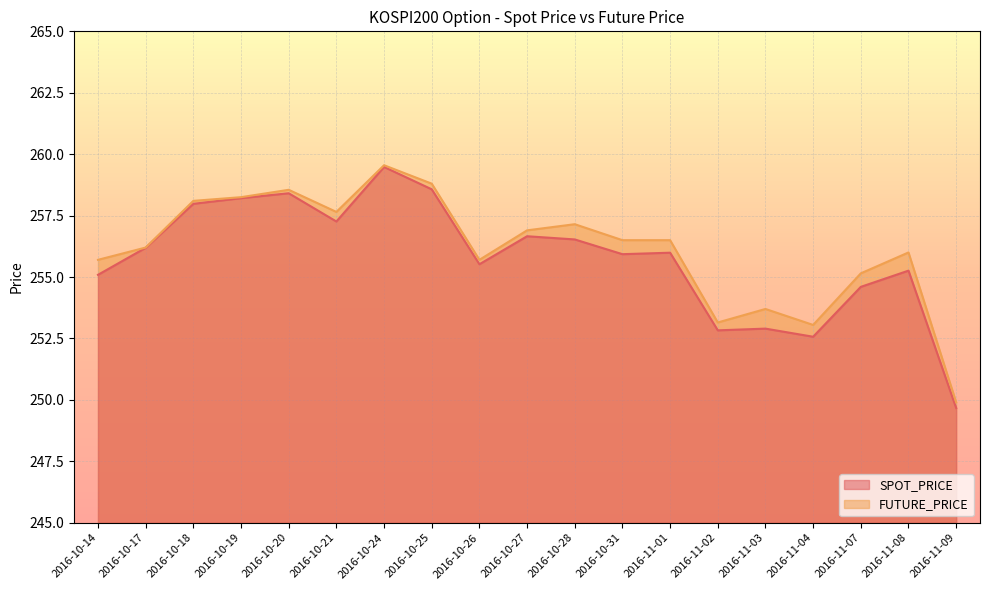

Which series changed the most between 2016-11-08 and 2016-11-09?

FUTURE_PRICE